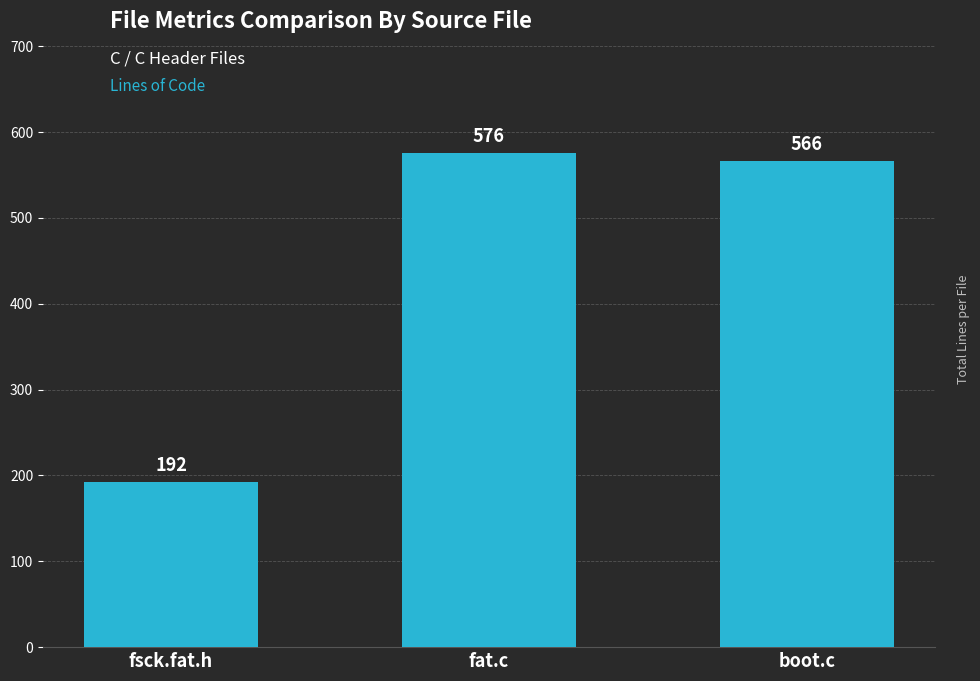

What position from the left is boot.c?

3